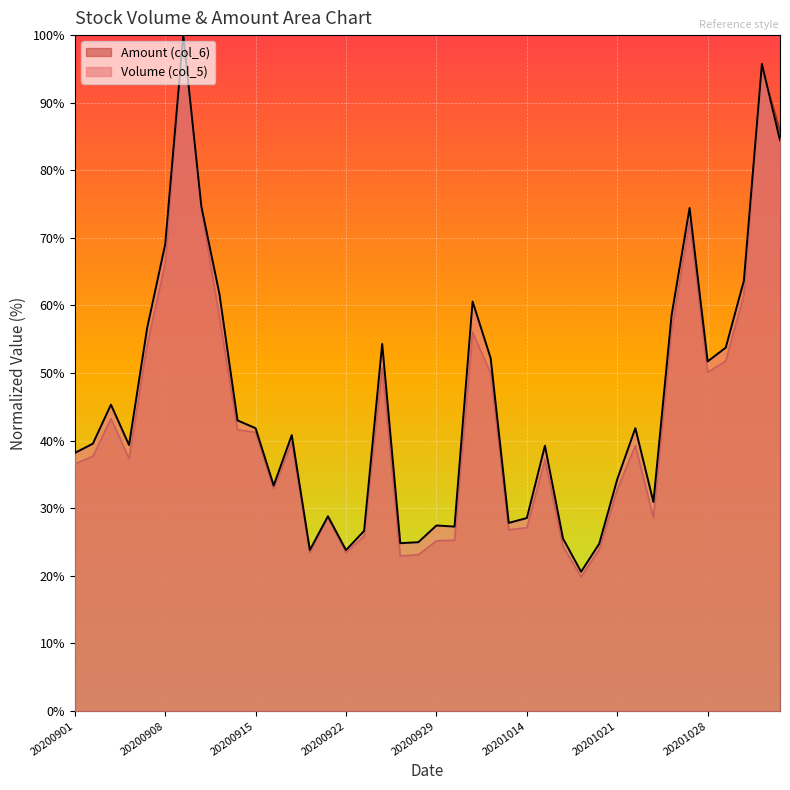

Reading left to right, transcribe all the data shown in this chart.

Volume (col_5): 38.2	39.6	45.3	39.4	56.6	69.0	100.0	74.7	61.7	43.0	41.8	33.4	40.8	23.8	28.8	23.8	26.7	54.3	24.8	25.0	27.5	27.3	60.6	52.2	27.8	28.6	39.3	25.5	20.6	24.7	34.3	41.9	30.9	58.5	74.4	51.7	53.8	63.6	95.7	84.4
Amount (col_6): 36.6	37.7	43.2	37.4	54.1	66.2	100.0	74.2	58.2	41.6	41.2	32.9	39.8	23.4	28.6	23.4	25.9	50.8	23.0	23.1	25.2	25.3	56.0	50.0	26.8	27.1	37.2	24.4	19.9	23.9	32.8	39.3	28.6	56.2	72.5	50.1	51.8	61.6	95.0	85.8